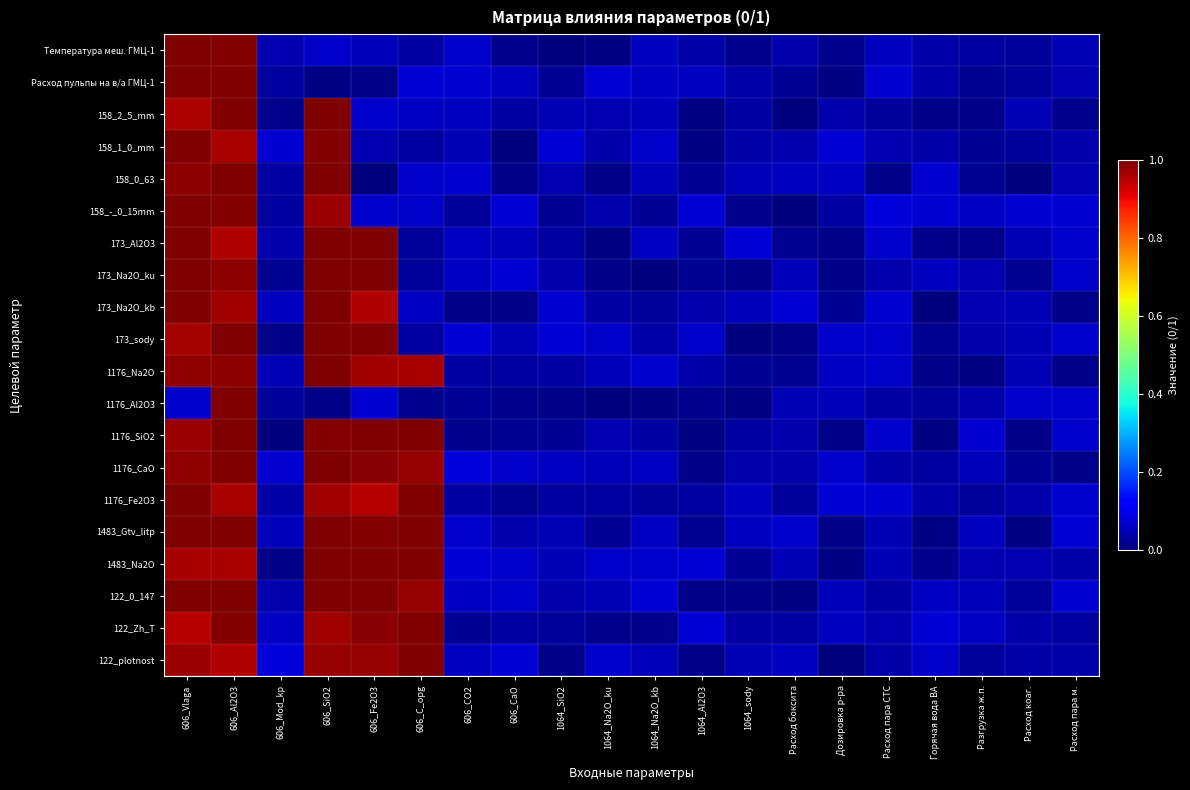

At which category does the chart reach its peak across all series?

606_Vlaga